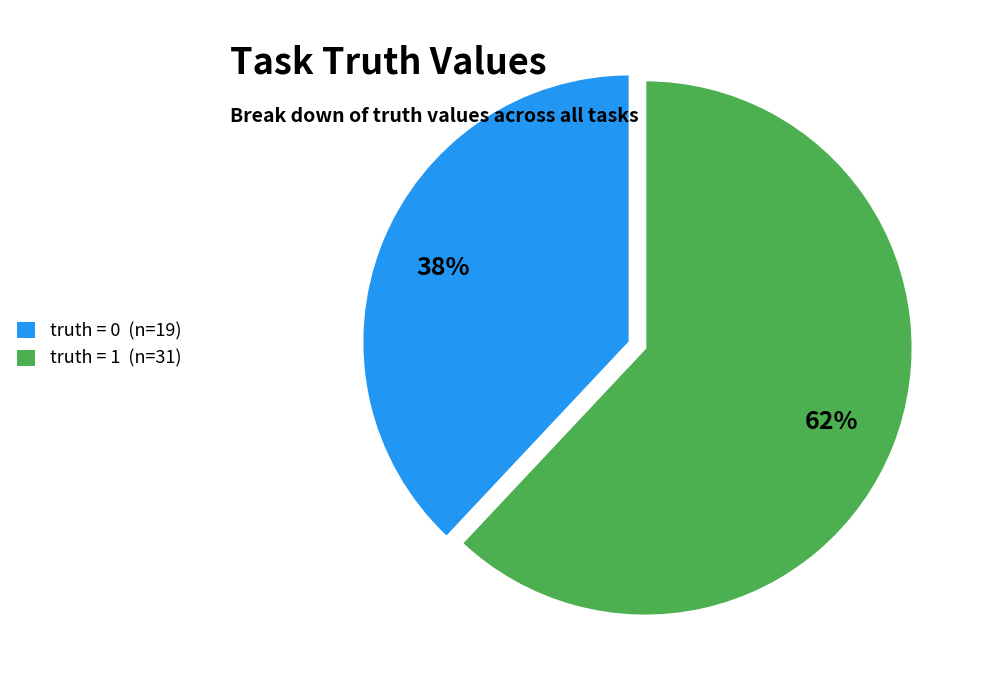

Rank the categories by value from highest to lowest.

truth = 1, truth = 0